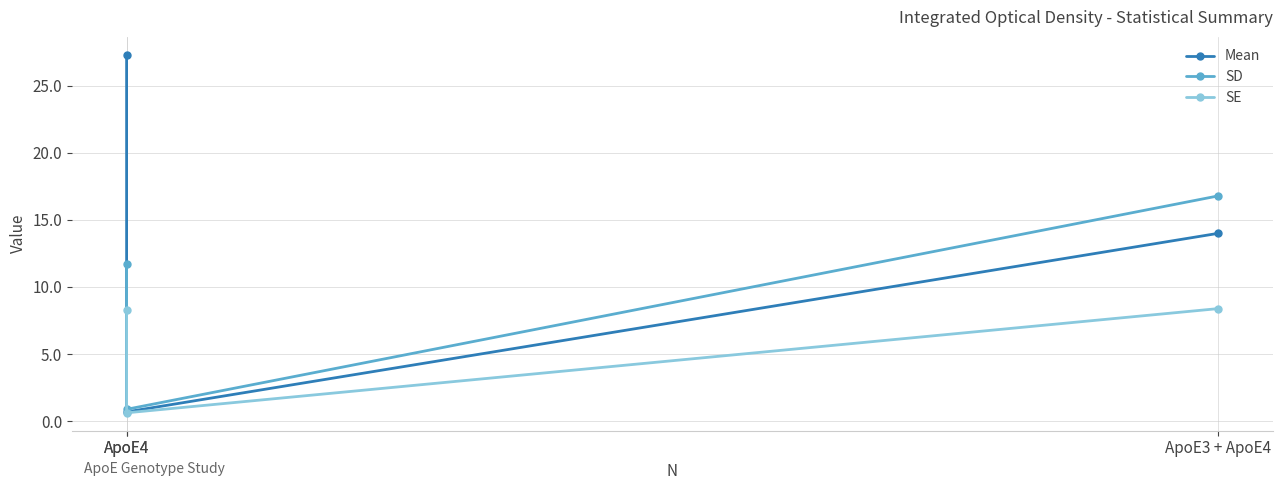

How many values in the Mean series are below 13?

1